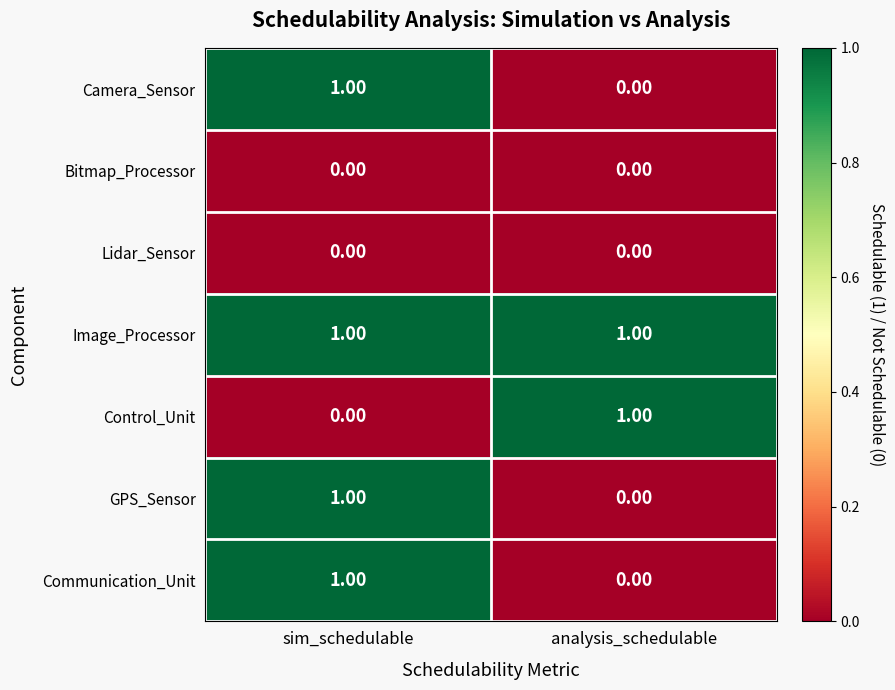

Which series has the largest total across all categories?

Image_Processor